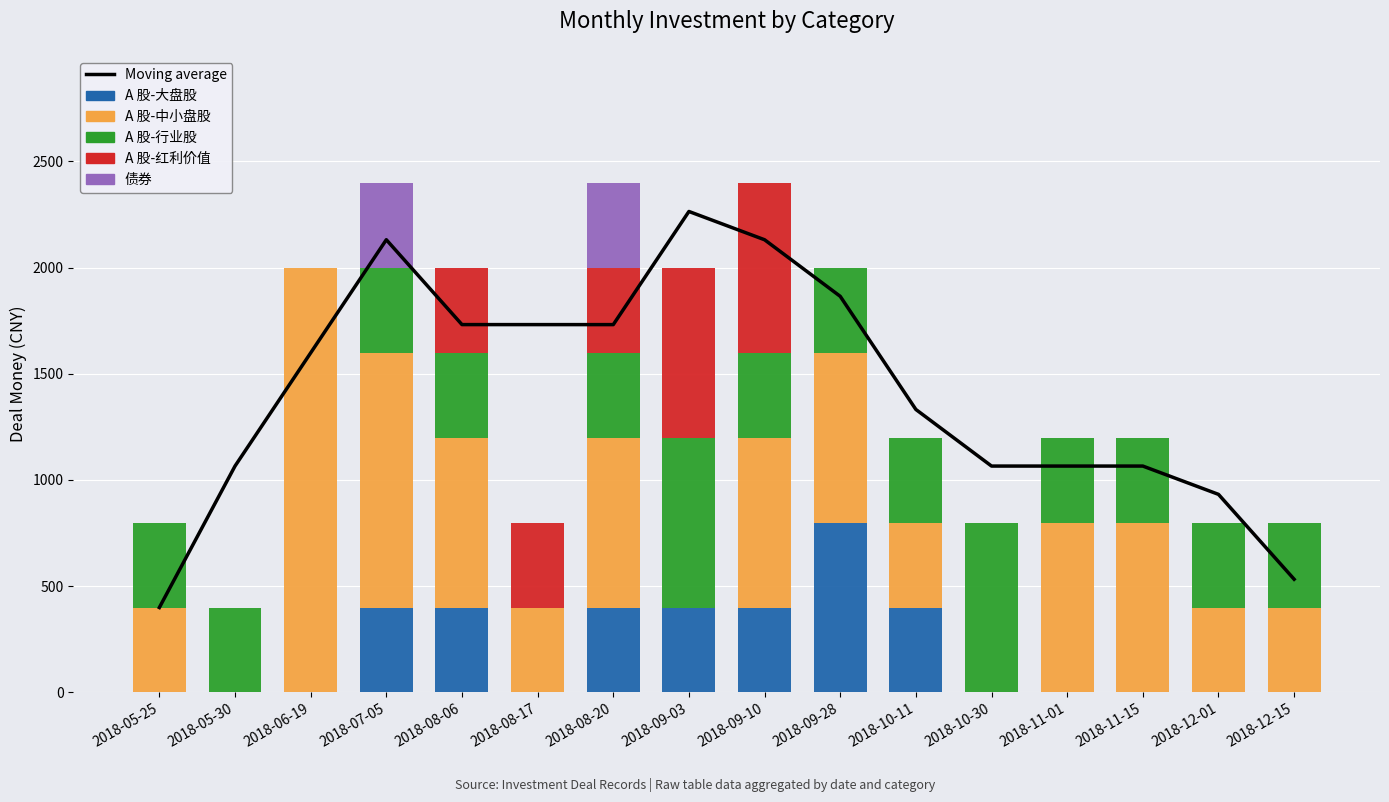

At which label does A 股-行业股 first exceed 399?

2018-05-25